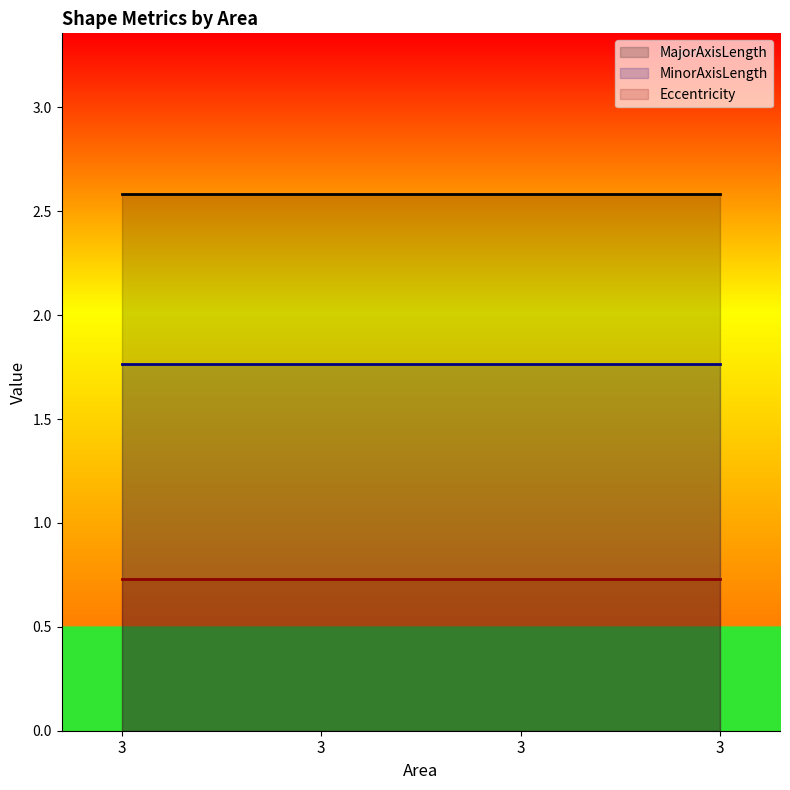

Which series has the largest total across all categories?

MajorAxisLength